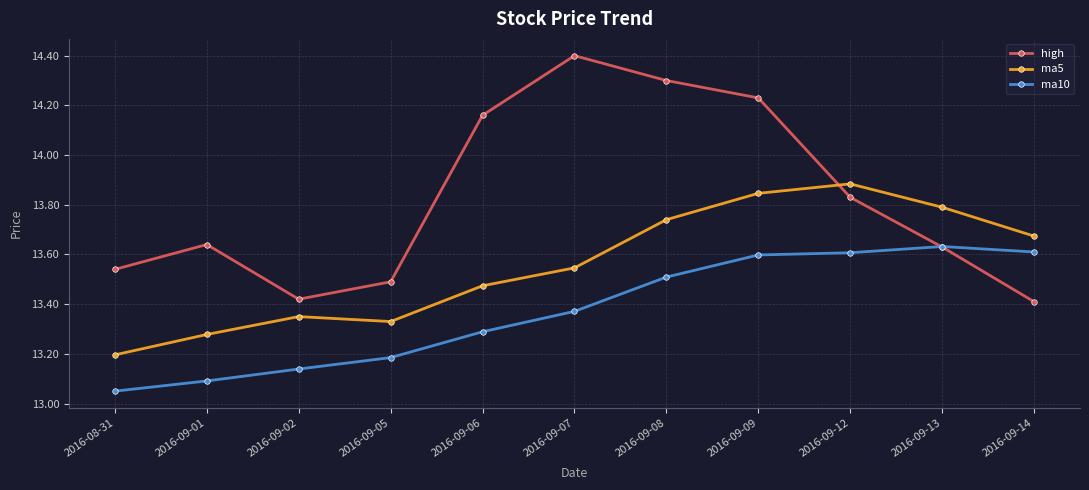

Rank the series by their maximum value, from highest to lowest.

high, ma5, ma10